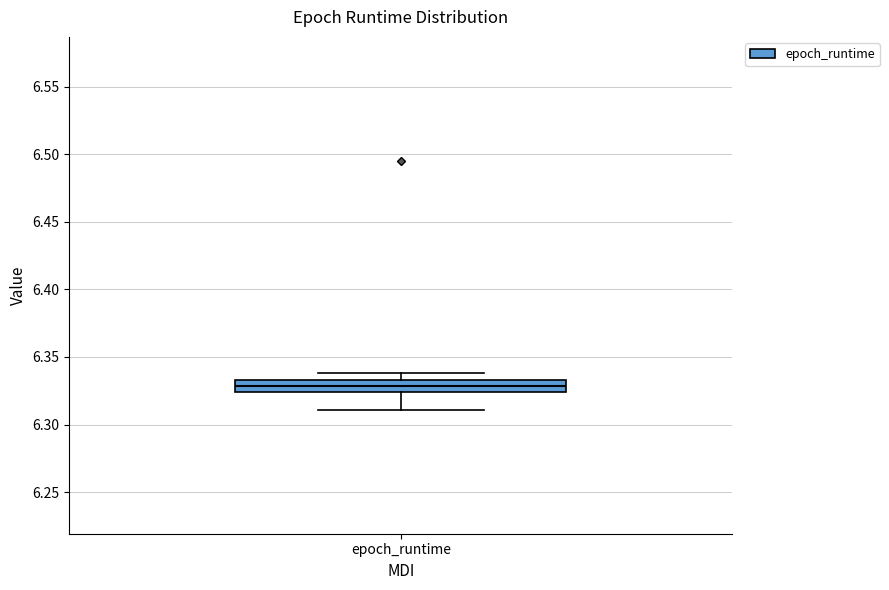

Transcribe this box plot: give where the median line is, the range the box spans, and where the two whiskers end, as read against the y-axis. The values are not printed on the chart, so give them approximately, as read against the axis.

median 6.330, box 6.325 to 6.335, whiskers 6.310 to 6.340